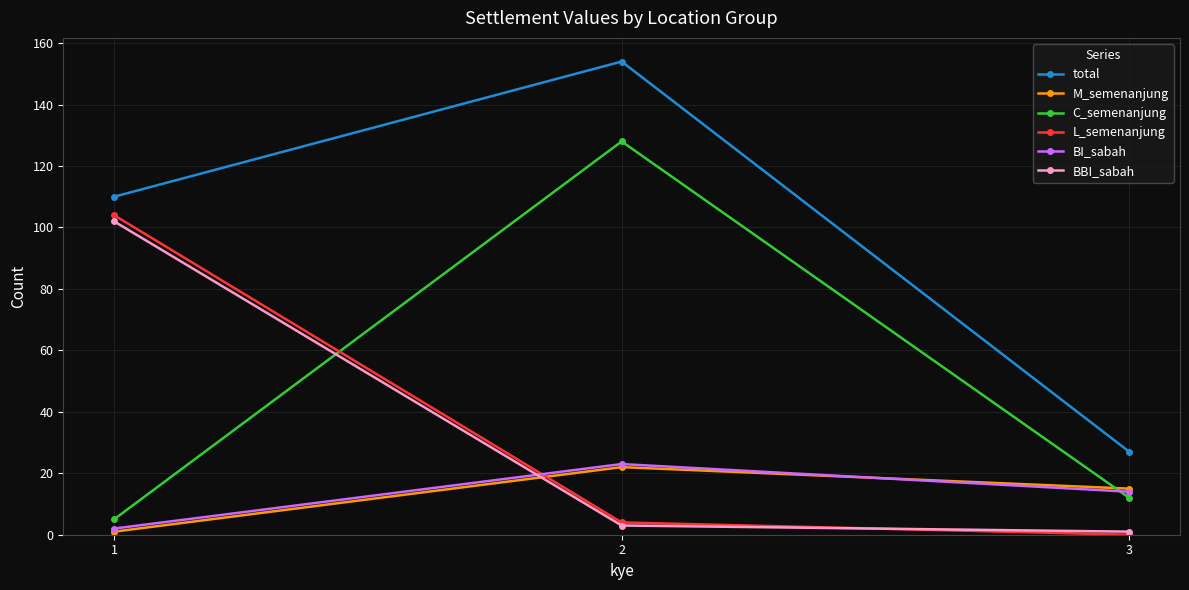

Between 1 and 2, which series saw the biggest shift?

C_semenanjung